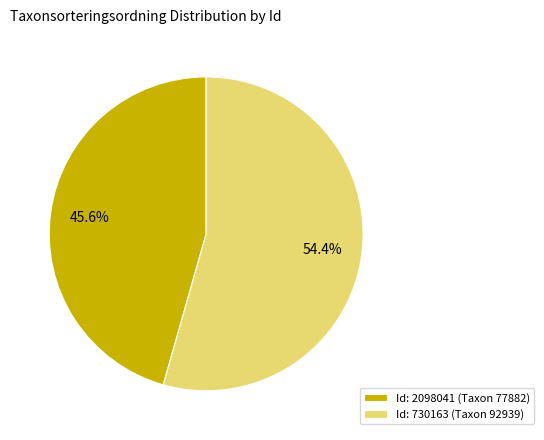

To the nearest percent, what is the average slice percentage?

50%